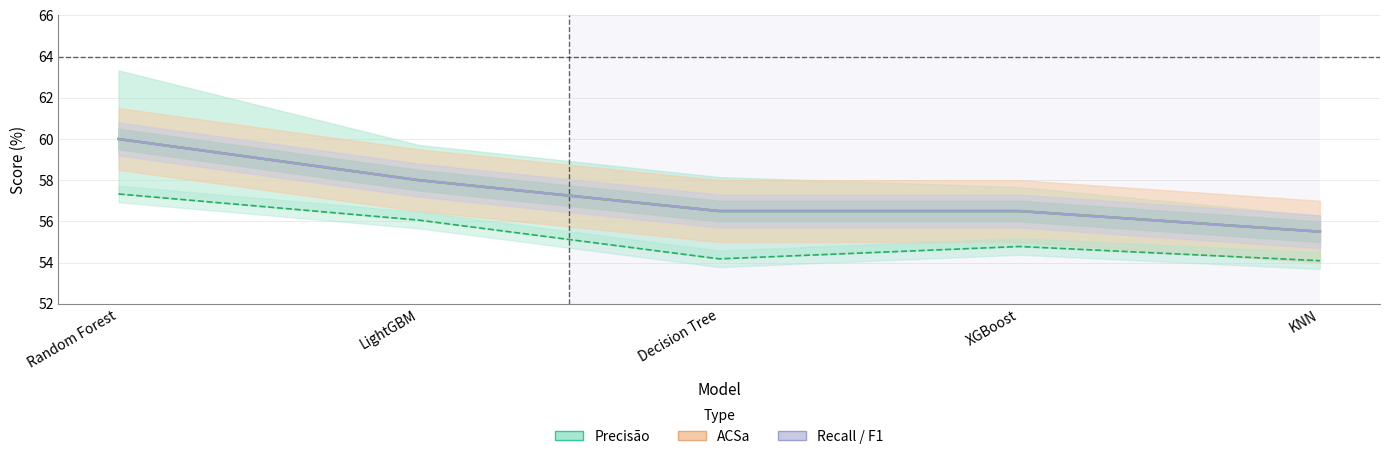

What is the maximum value shown in the chart?

60.0